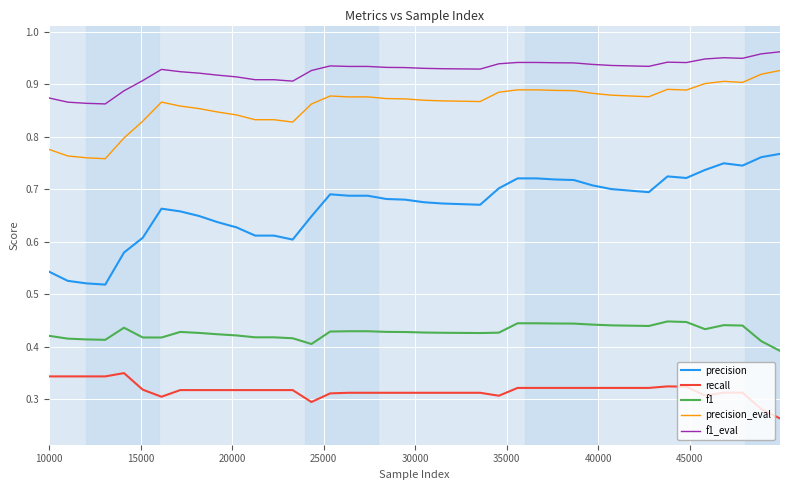

List the series in order of their peak value, lowest first.

recall, f1, precision, precision_eval, f1_eval